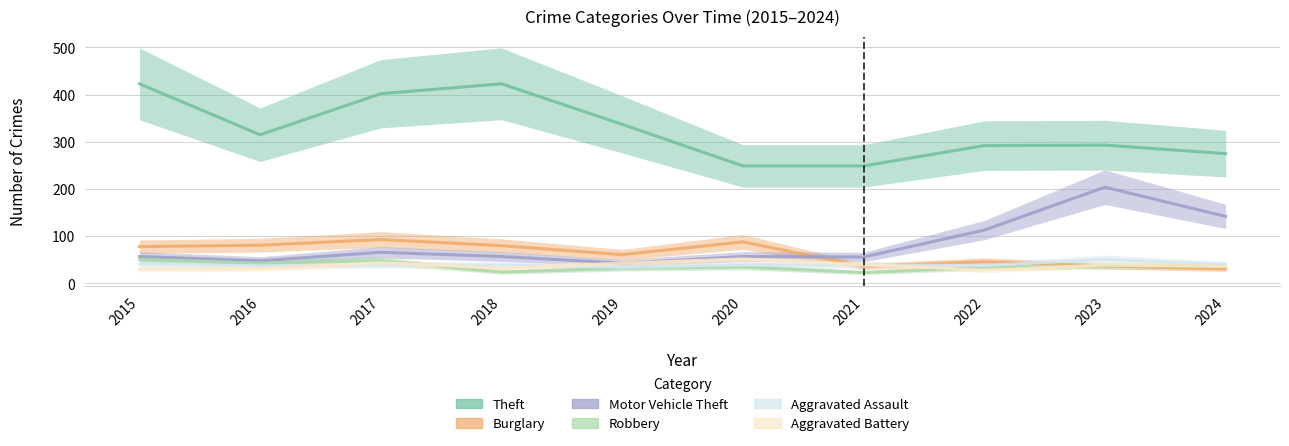

Count the number of categories in the chart.

10